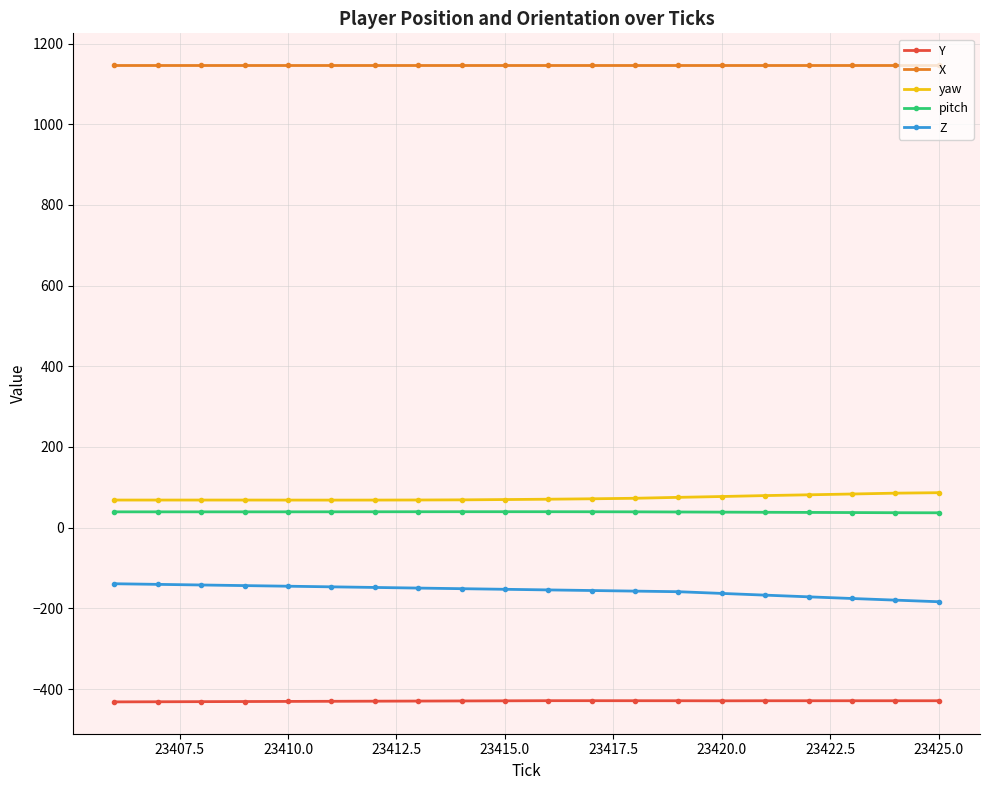

How many categories are shown in the chart?

20